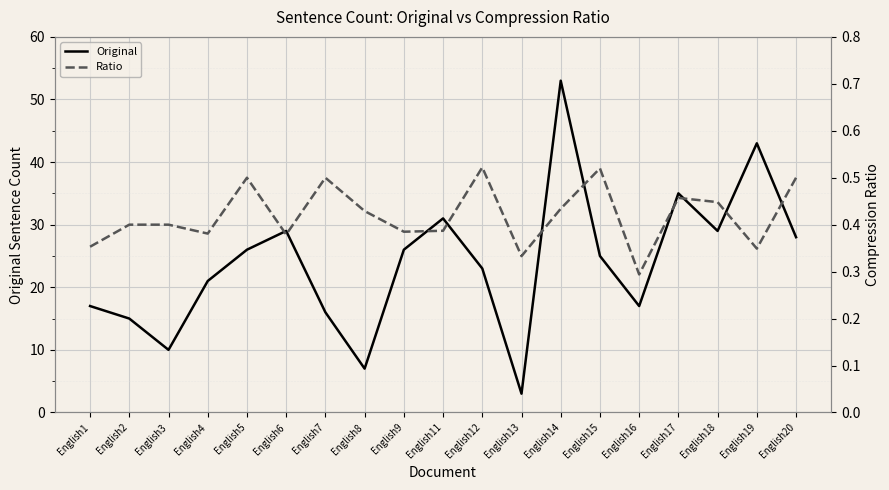

How many Ratio values are between 0 and 1?

19